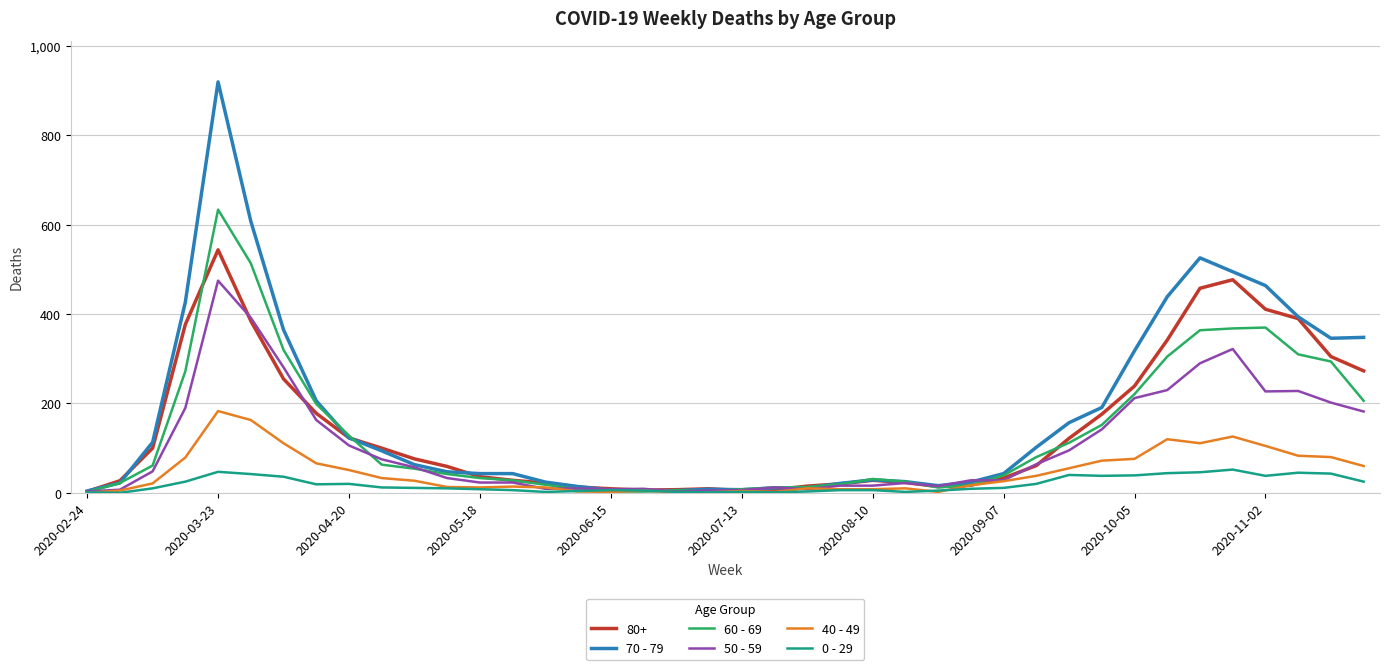

List the series in order of their peak value, lowest first.

0 - 29, 40 - 49, 50 - 59, 80+, 60 - 69, 70 - 79